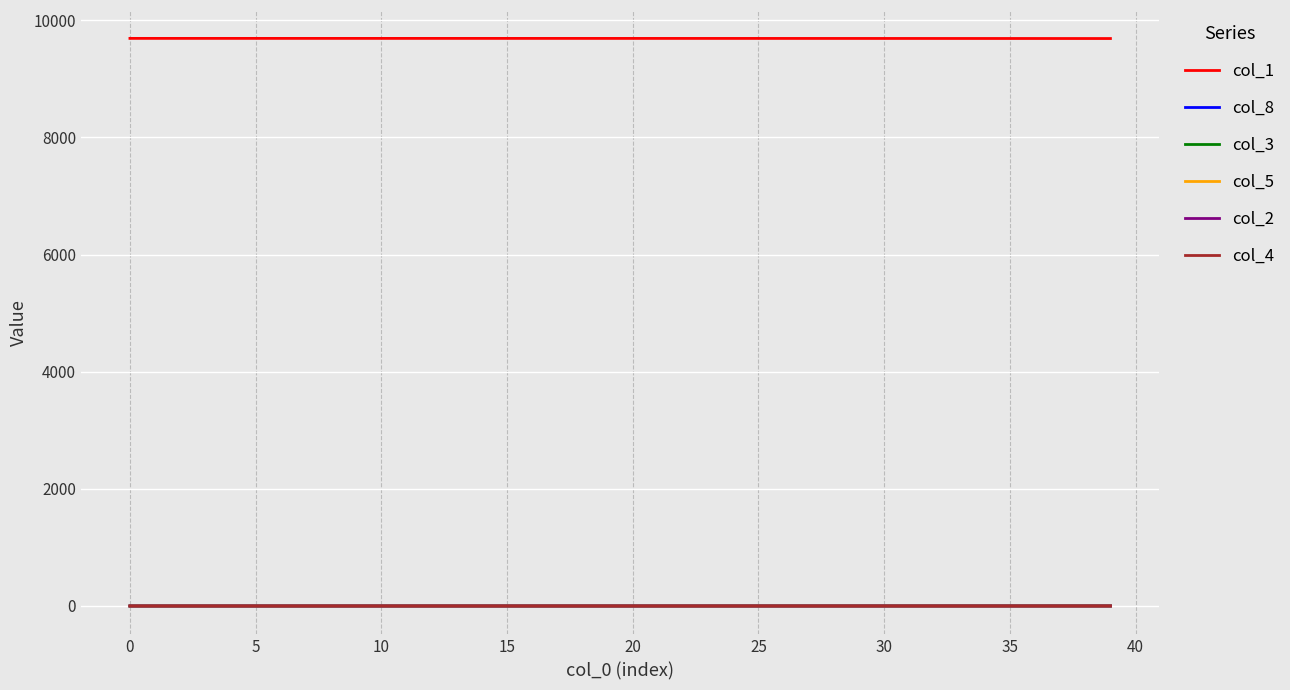

True or false: col_5 and col_1 cross at least once.

False